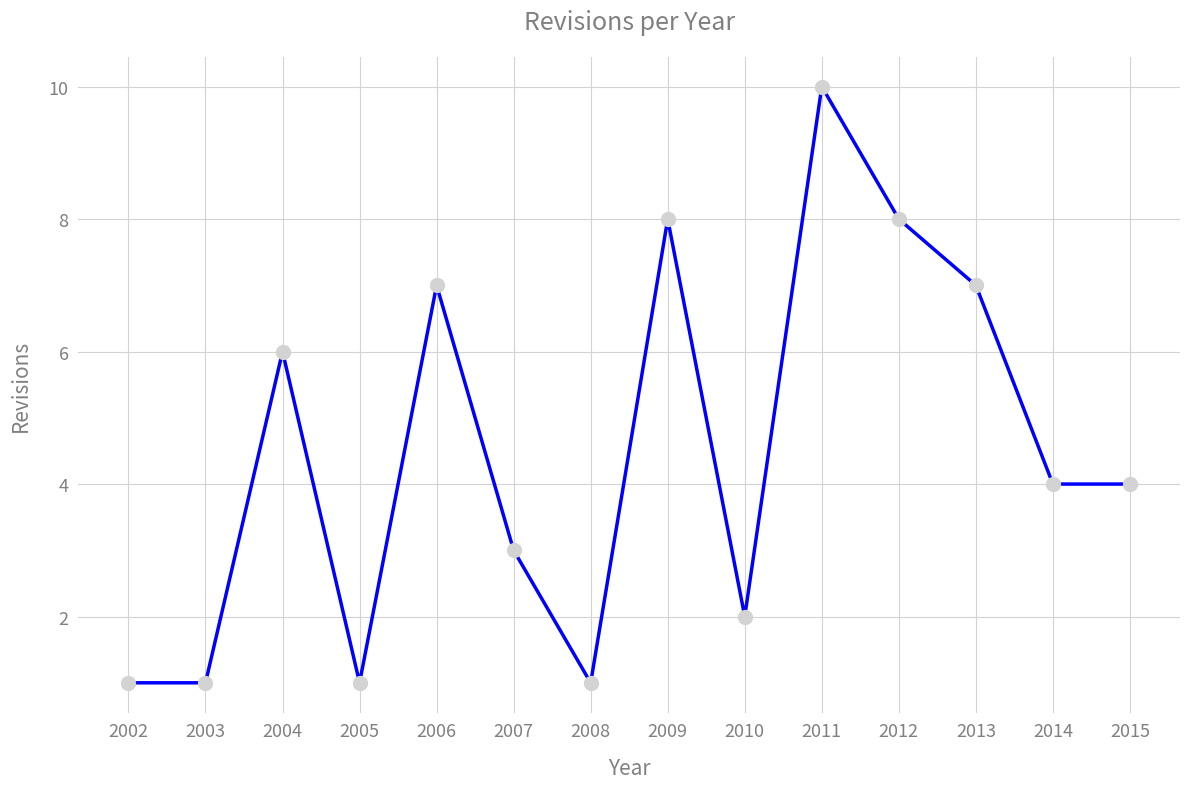

Where does the data first go above 4?

2004